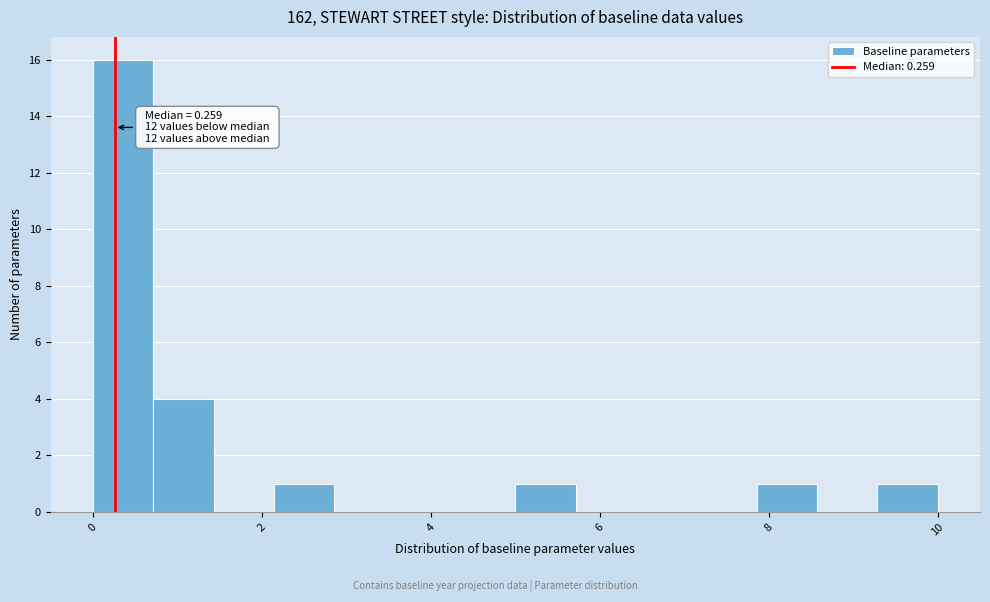

Read against the x-axis, roughly where is the centre of the tallest bar?

0.4